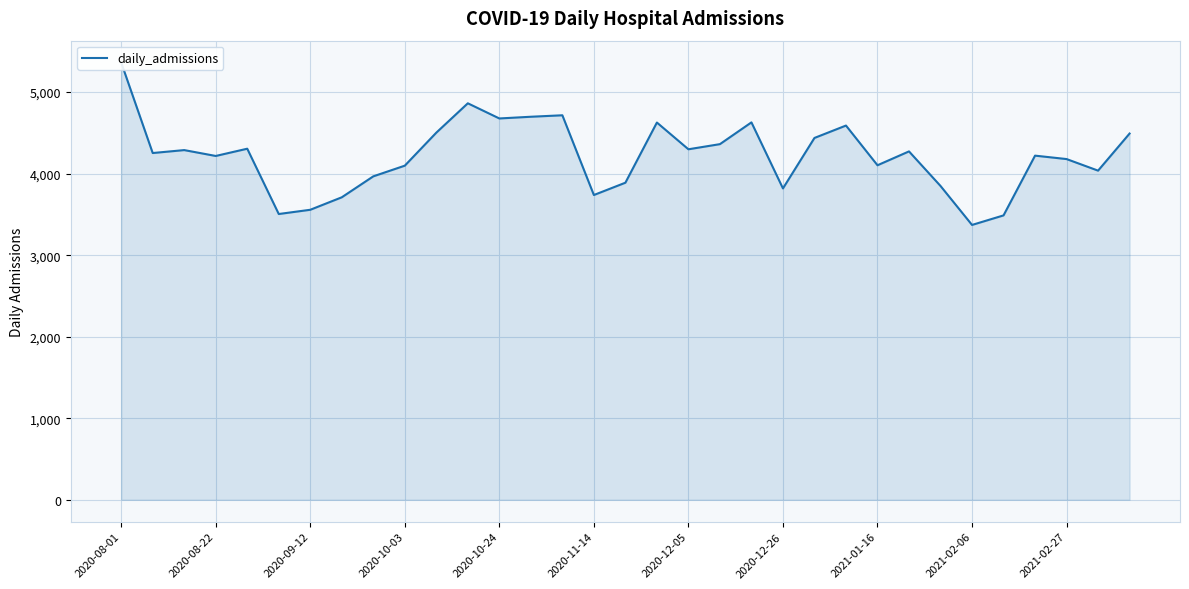

Rank the categories by value from highest to lowest.

2020-08-01, 11, 14, 13, 12, 20, 17, 23, 2021-02-27, 32, 22, 19, 2020-10-24, 18, 2020-09-12, 25, 2020-08-22, 29, 2020-10-03, 30, 24, 2021-02-06, 31, 2021-01-16, 16, 26, 21, 15, 2020-12-26, 2020-12-05, 2020-11-14, 28, 27